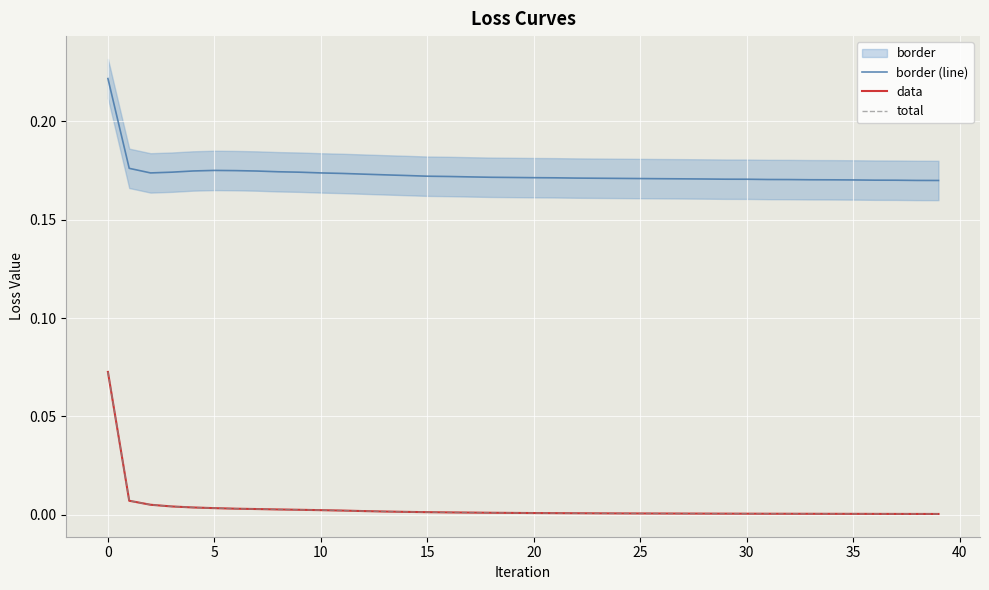

Count the border (line) values in the range 0 to 1.

40